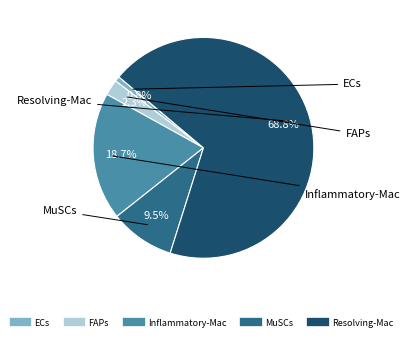

How many segments does this pie chart have?

5